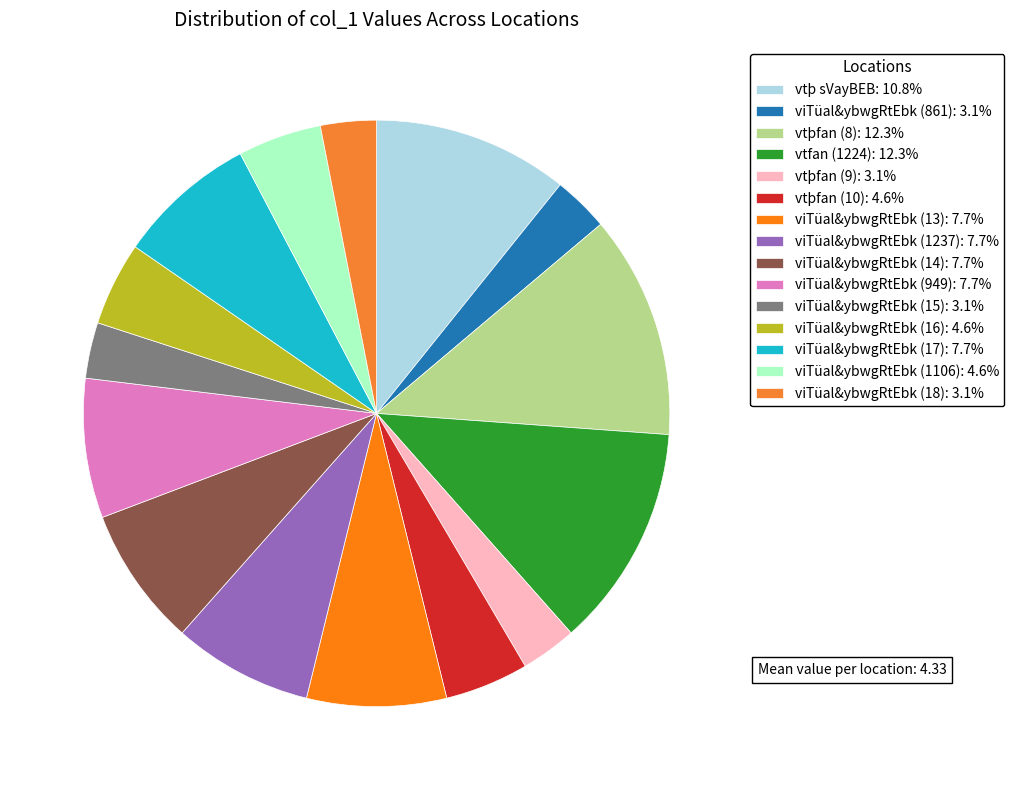

Is there any slice that represents more than half of the pie?

No